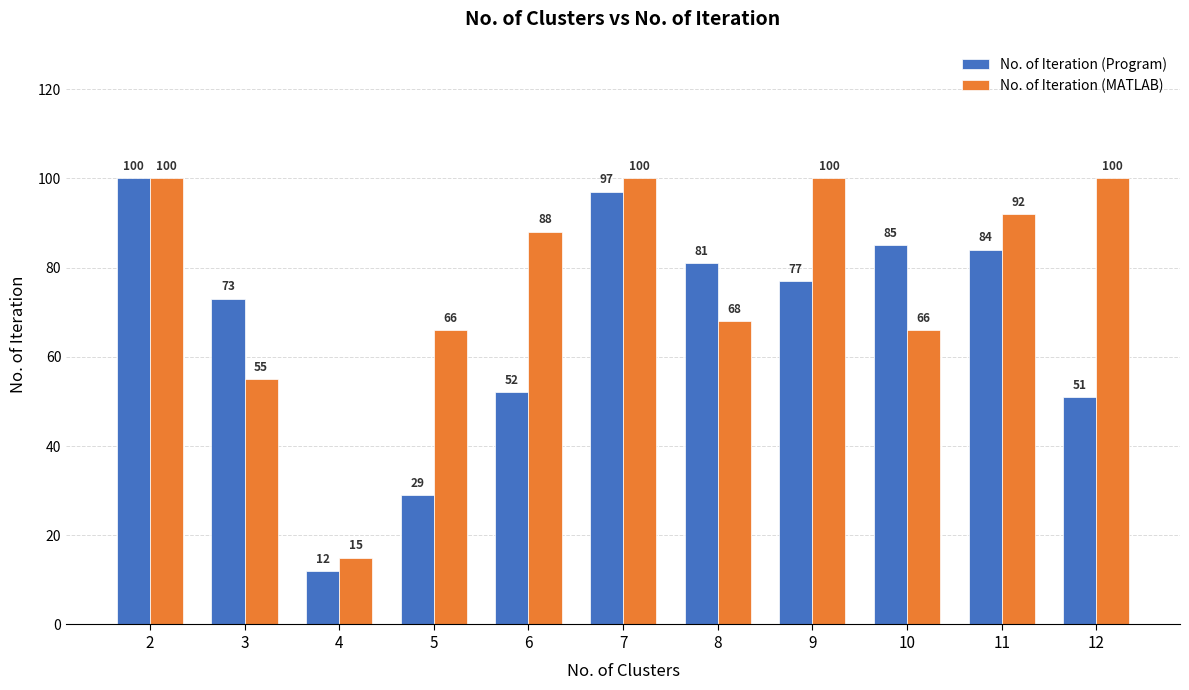

Is the value of No. of Iteration (Program) at 7 greater than the value of No. of Iteration (MATLAB) at 5?

Yes